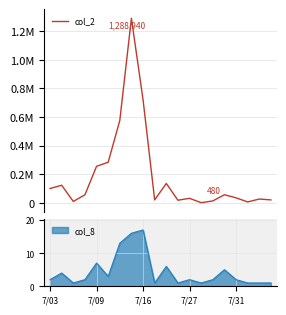

What is the average value?

188376